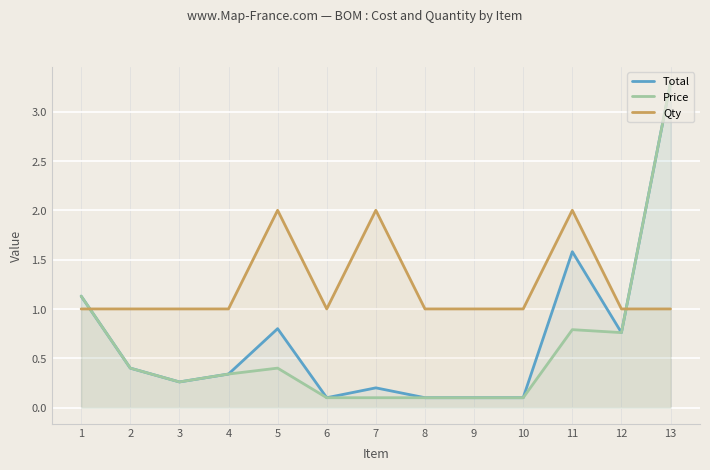

In Qty, how many points are lower than both neighbors (excluding endpoints)?

1